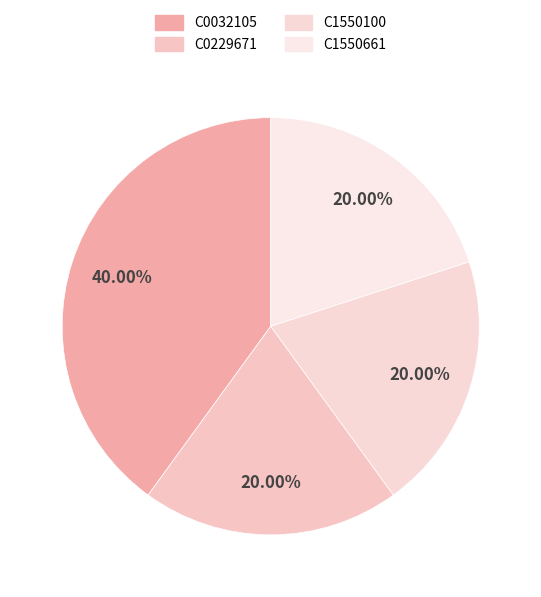

Rank the categories by value from highest to lowest.

C0032105, C0229671, C1550100, C1550661